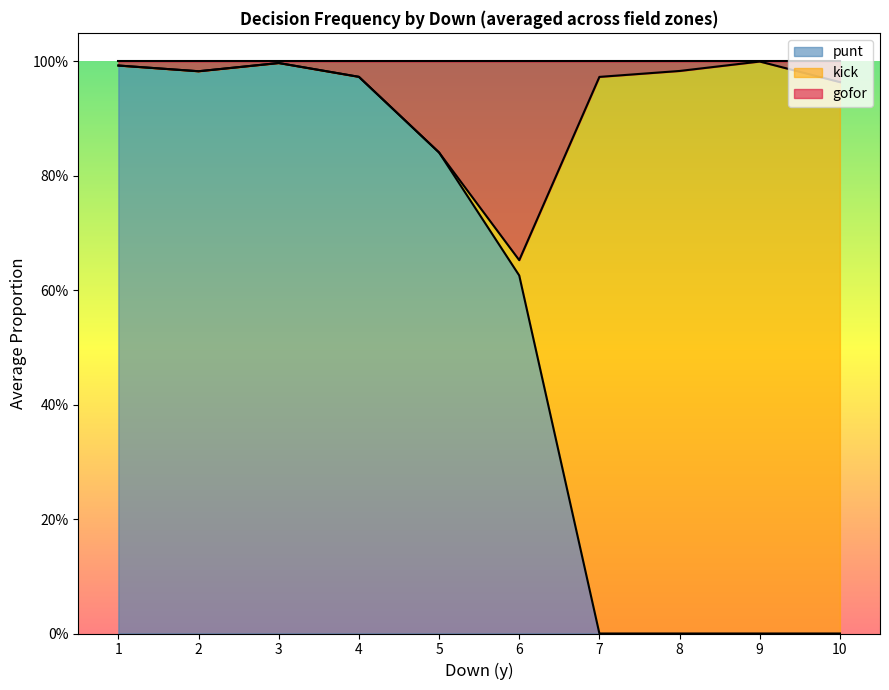

What is the maximum value for punt?

1.0